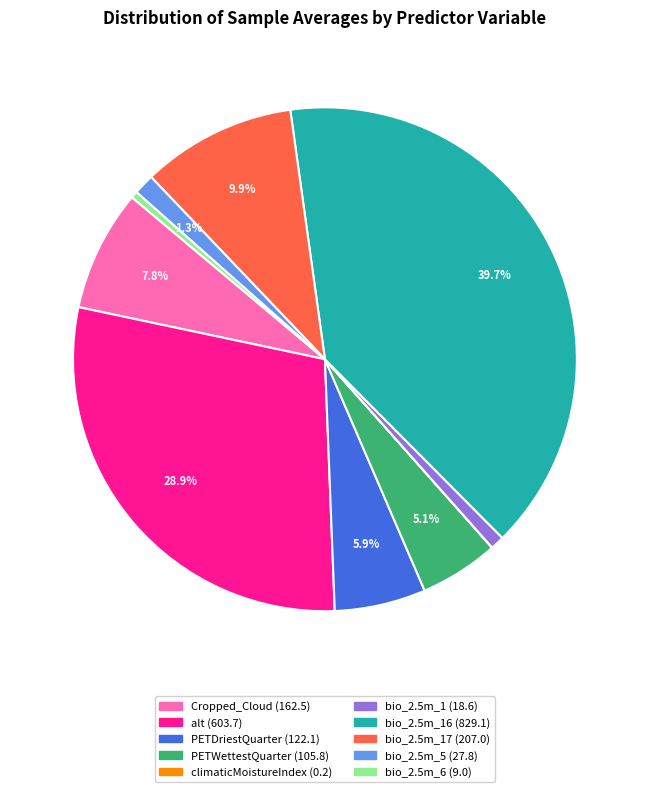

Is there any slice that represents more than half of the pie?

No